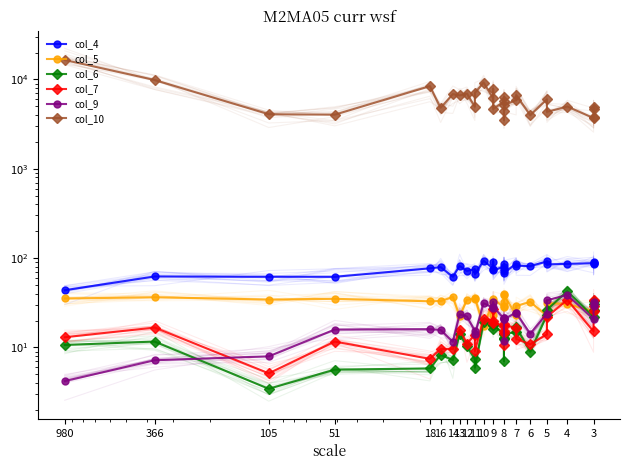

What is the value of the col_7 point at the 7th from the left?

9.6